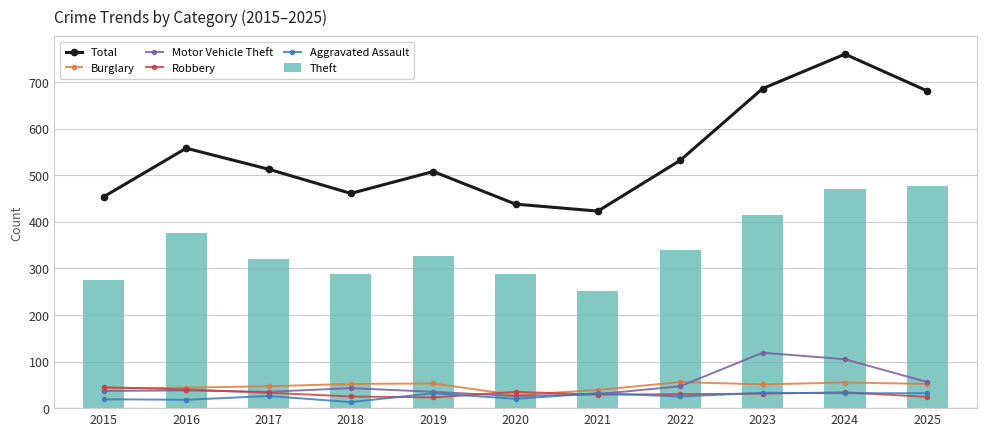

At which label does Theft reach its peak?

2025